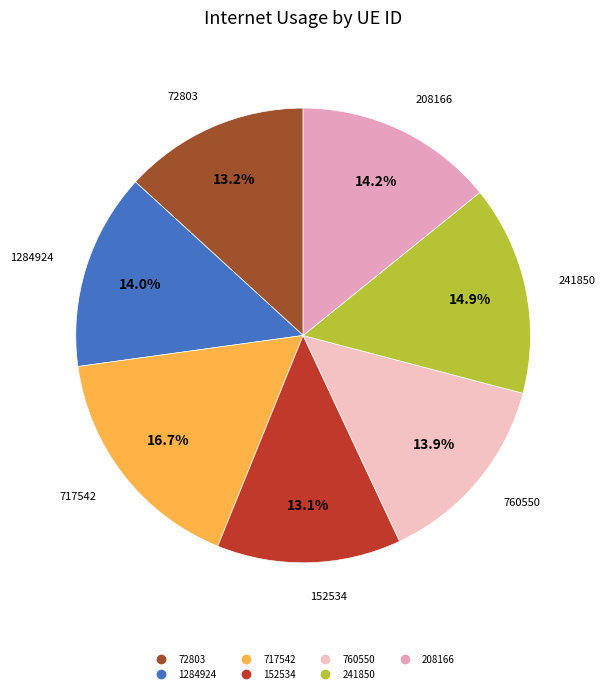

Is it true that 717542 is 17% of the pie?

True